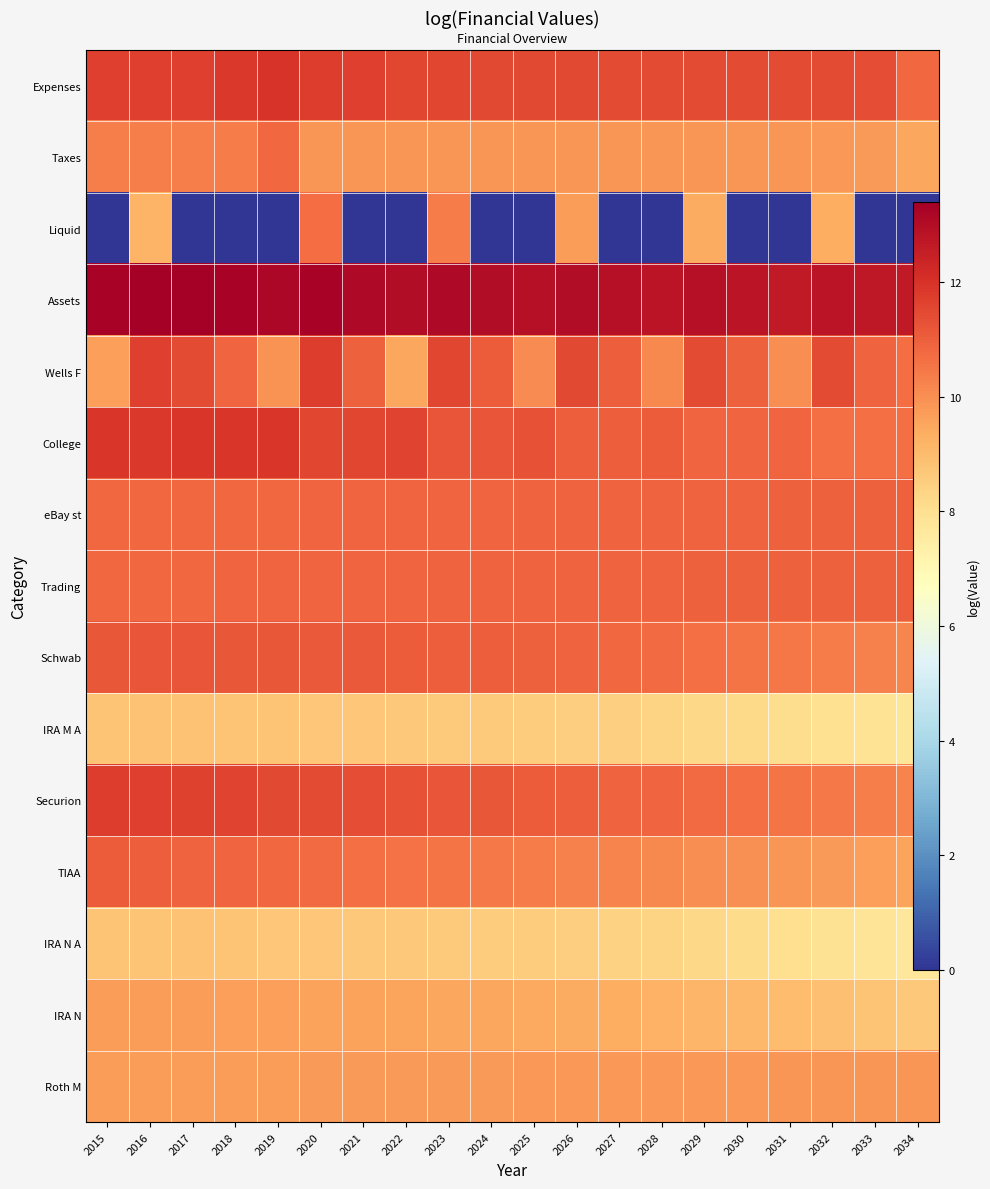

At which category is the sum across all series the highest?

2020